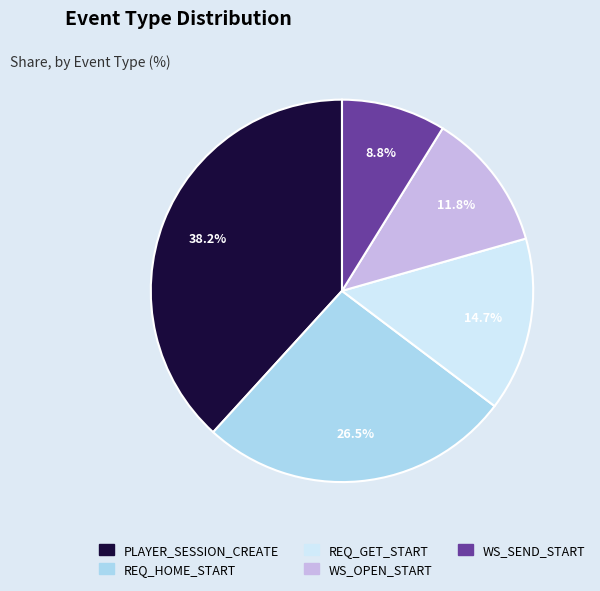

Is it true that PLAYER_SESSION_CREATE is 51% of the pie?

False